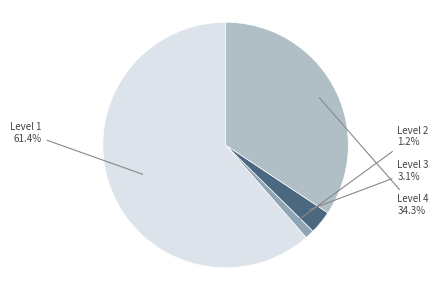

How many slices are in this pie chart?

4